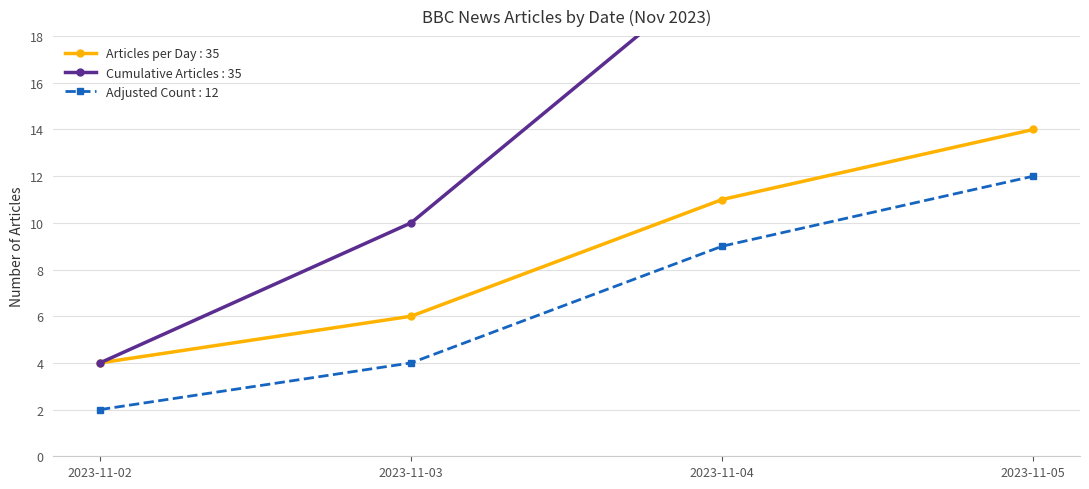

The value at 2023-11-05 is 10. True or false?

False